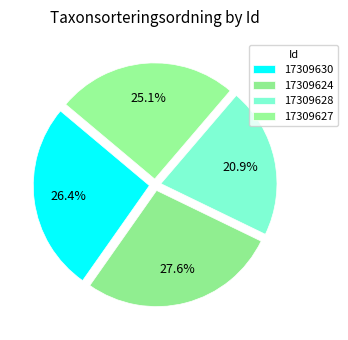

Rank the categories by value from lowest to highest.

17309628, 17309627, 17309630, 17309624